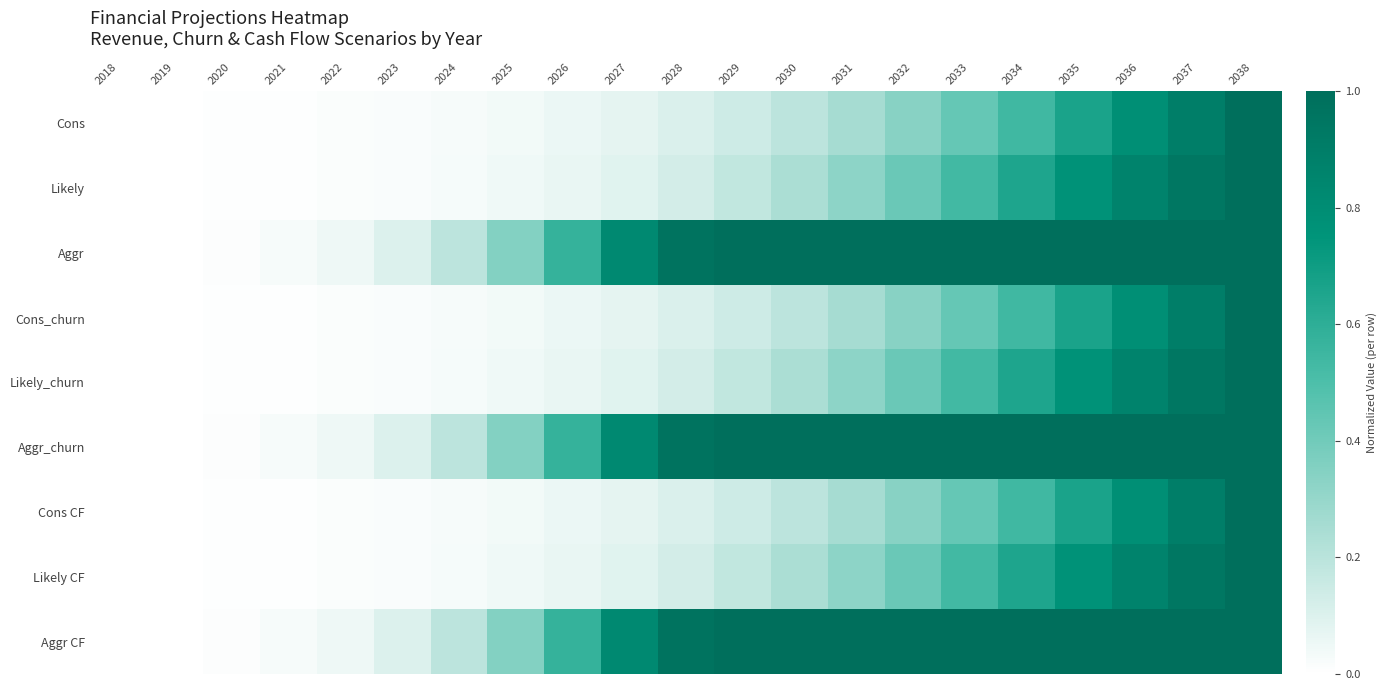

At how many categories does at least one series exceed 0?

20